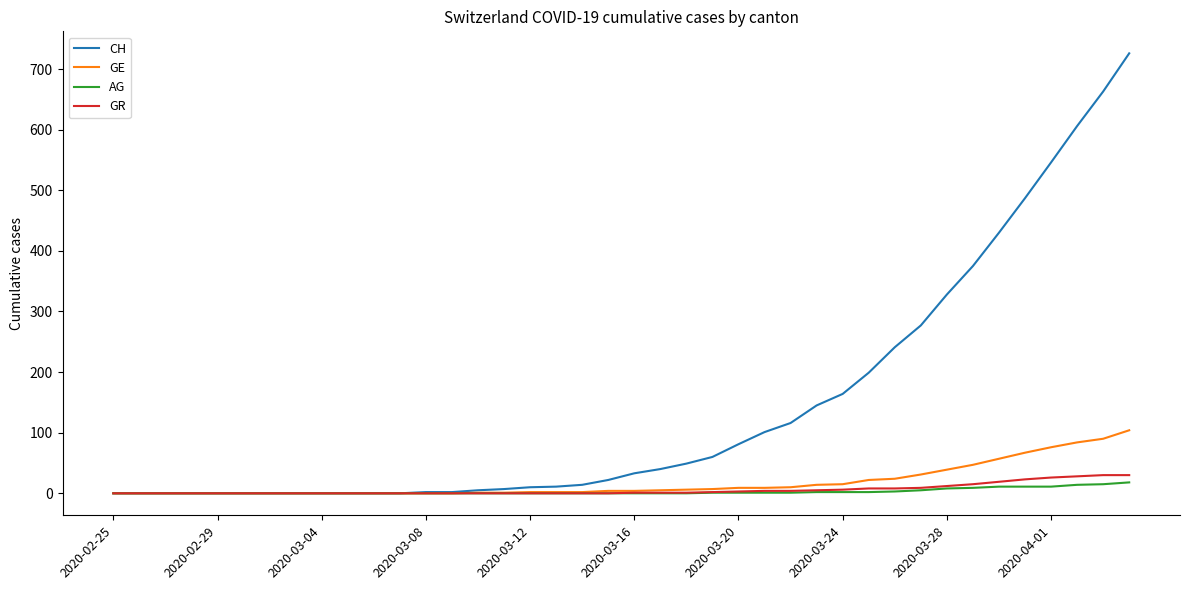

List the series in order of their peak value, highest first.

CH, GE, GR, AG